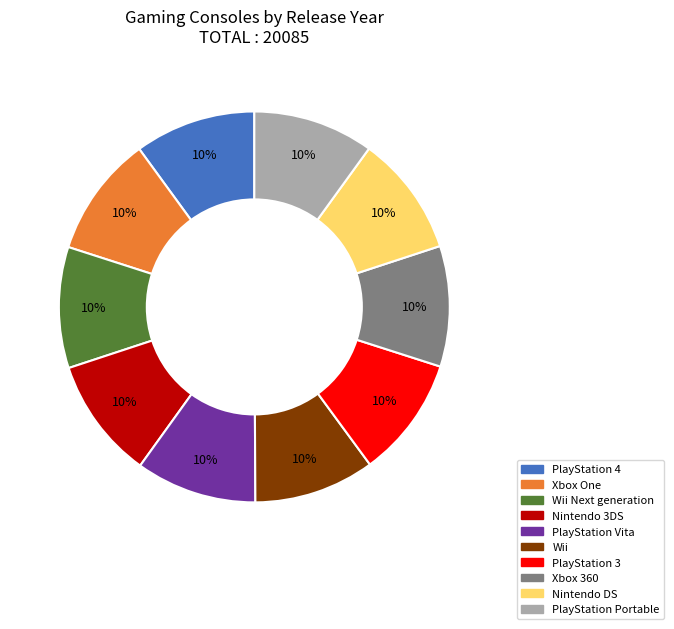

Is there a majority slice in this chart?

No